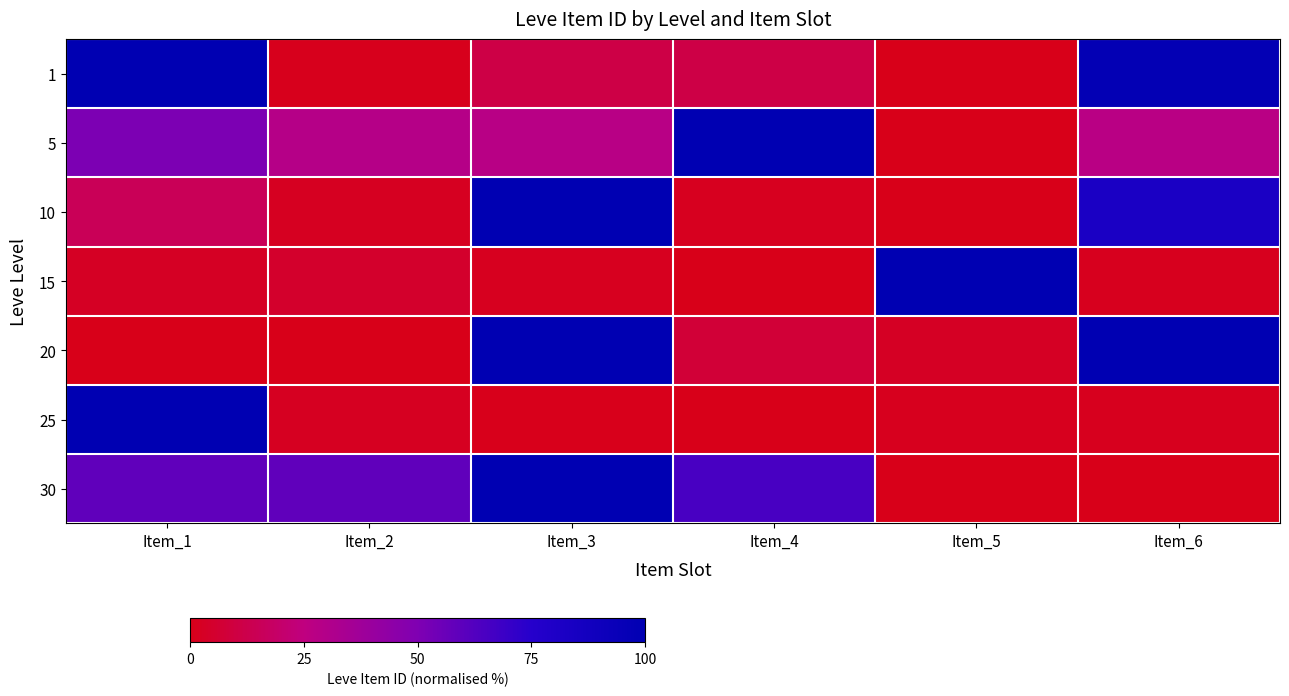

Reading left to right, transcribe all the data shown in this chart.

1: Item_1=100.0	Item_2=1.1	Item_3=11.2	Item_4=11.2	Item_5=0.0	Item_6=97.7
5: Item_1=50.8	Item_2=29.3	Item_3=28.1	Item_4=100.0	Item_5=0.0	Item_6=27.7
10: Item_1=15.6	Item_2=2.0	Item_3=100.0	Item_4=1.9	Item_5=0.0	Item_6=82.8
15: Item_1=2.8	Item_2=5.0	Item_3=1.6	Item_4=0.0	Item_5=100.0	Item_6=1.5
20: Item_1=0.0	Item_2=0.0	Item_3=100.0	Item_4=7.6	Item_5=2.7	Item_6=100.0
25: Item_1=100.0	Item_2=2.1	Item_3=0.7	Item_4=0.0	Item_5=1.4	Item_6=1.5
30: Item_1=59.0	Item_2=58.9	Item_3=100.0	Item_4=65.2	Item_5=0.0	Item_6=0.0